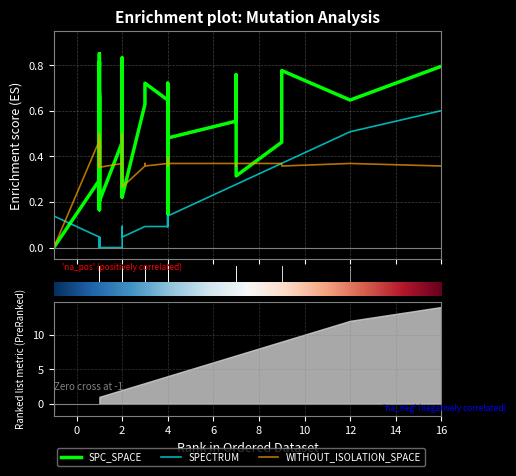

Which series ends up on top after the final intersection of WITHOUT_ISOLATION_SPACE and SPC_SPACE?

SPC_SPACE